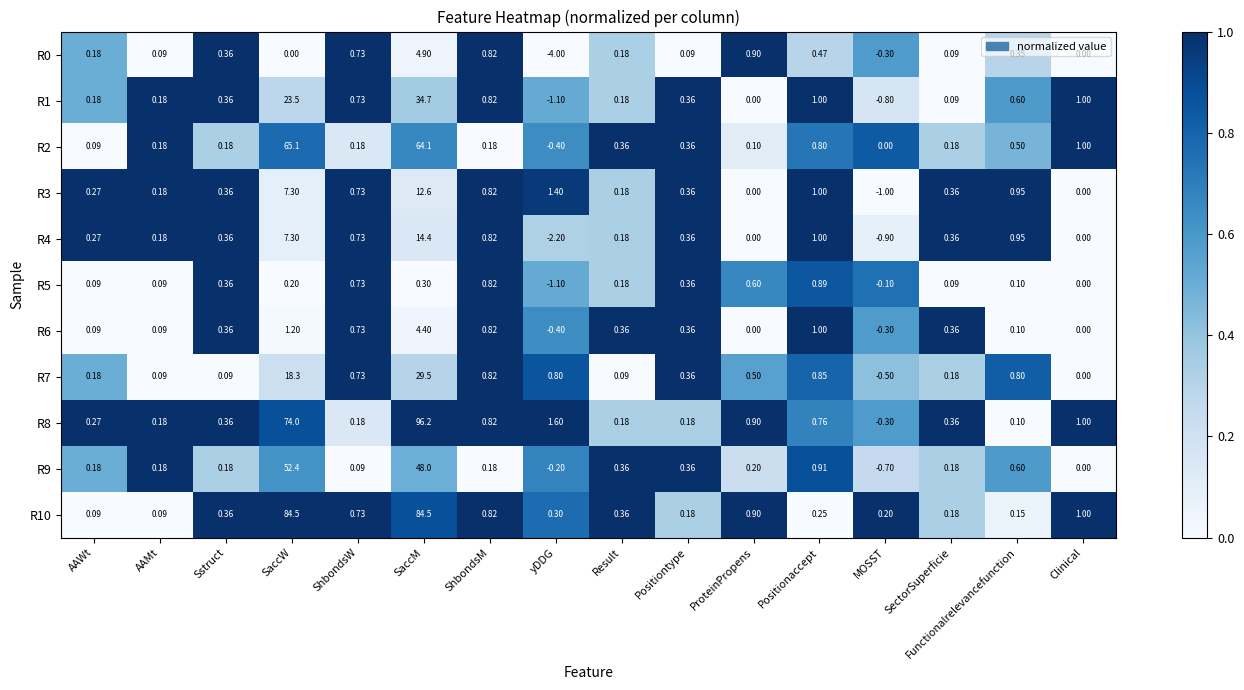

Where does the R7 series first go above 0?

AAWt